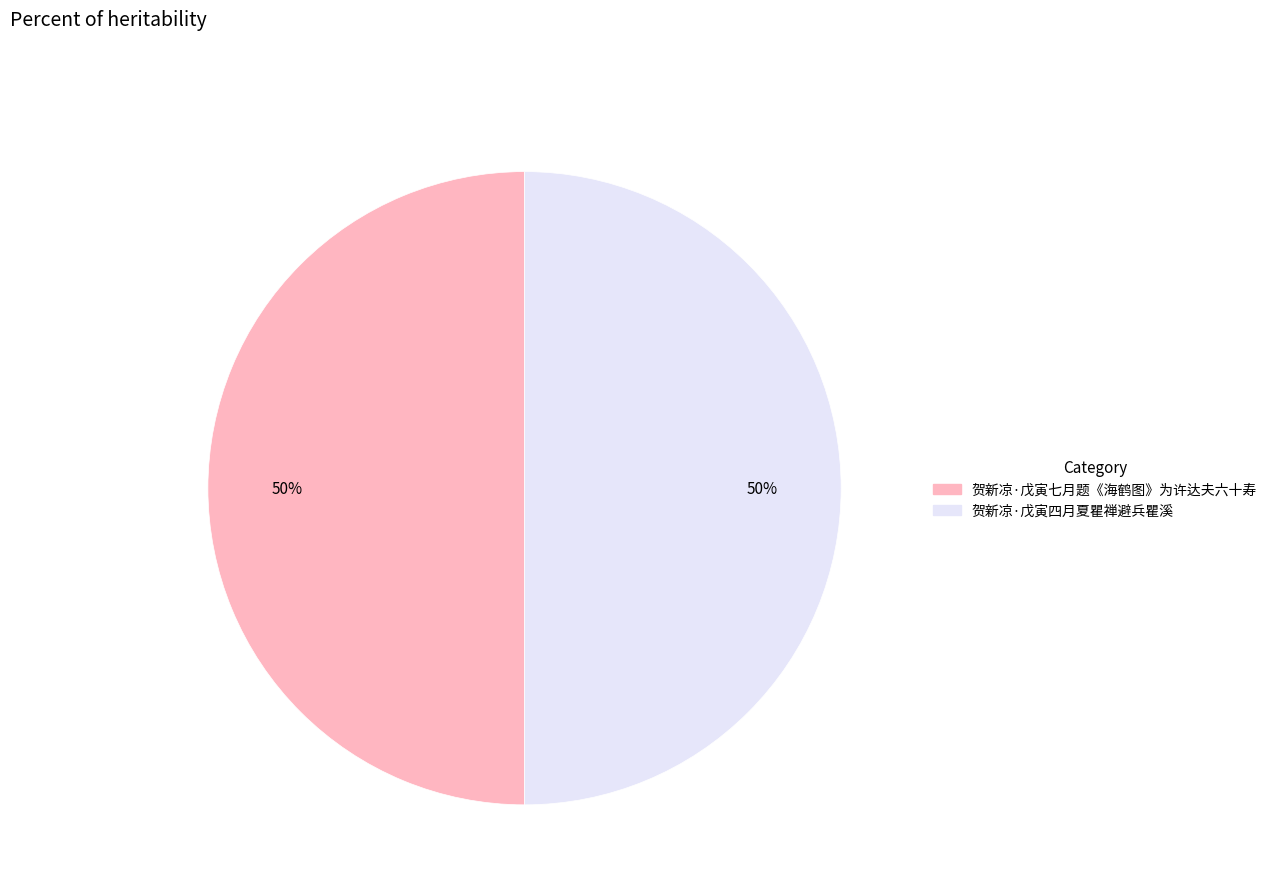

To the nearest percent, what is the average slice percentage?

50%